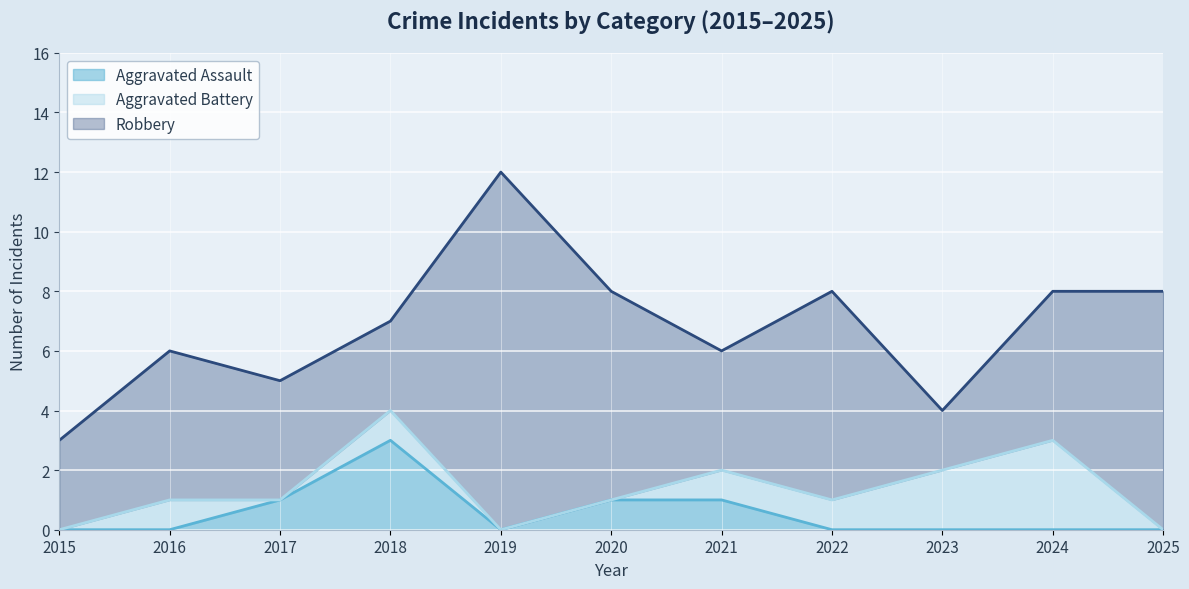

Which series has the widest spread of values?

Robbery